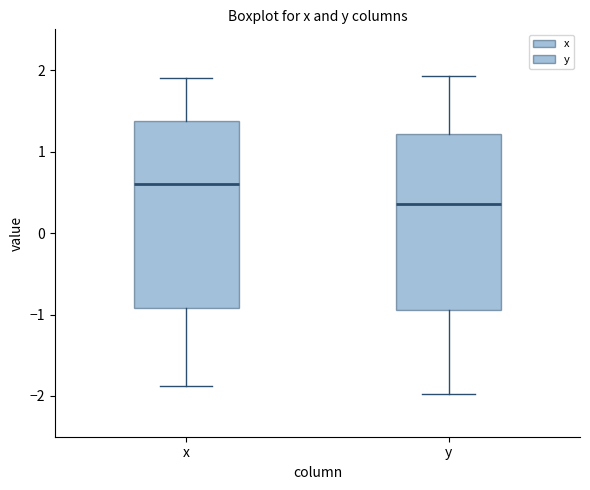

Which box is the tallest, from its lower edge to its upper edge?

x